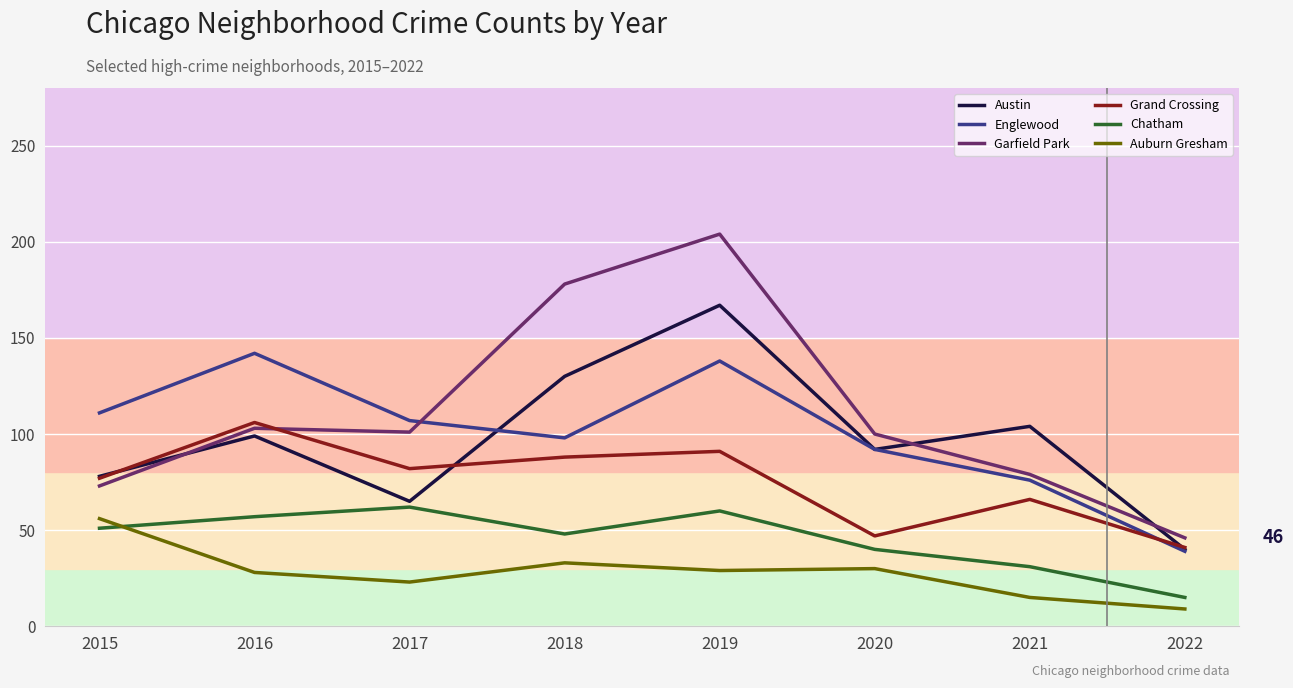

How many categories are shown in the chart?

8